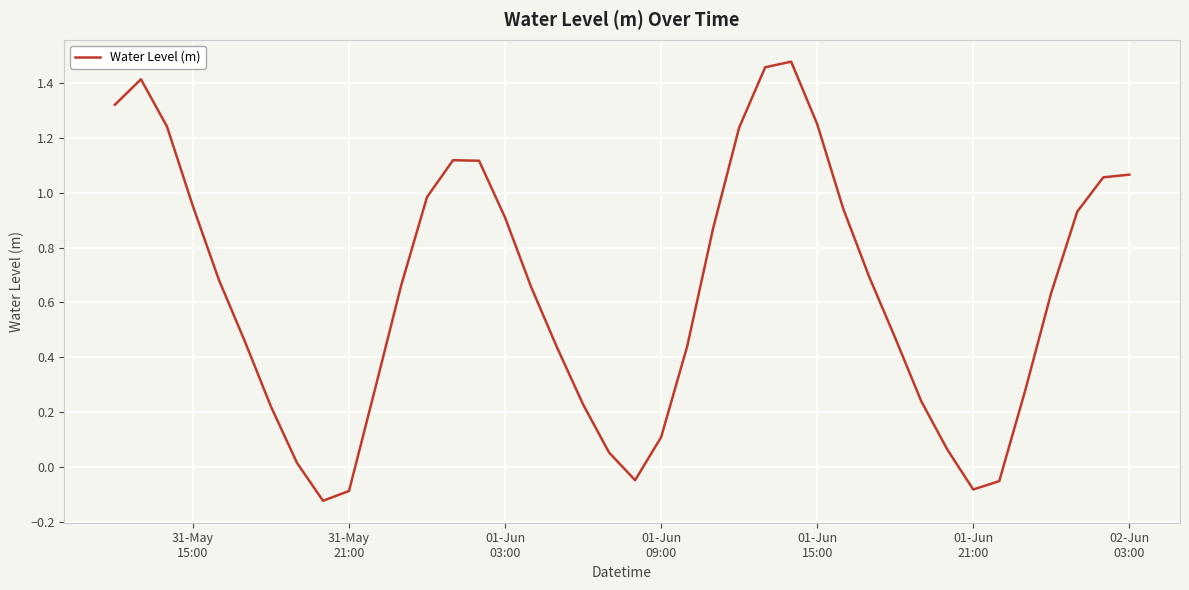

What is the difference between the maximum and minimum values?

1.6